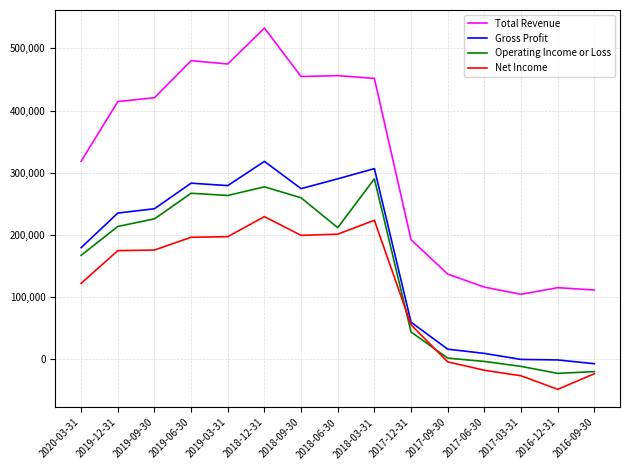

The Operating Income or Loss series shows 155858 at 2018-09-30. True or false?

False